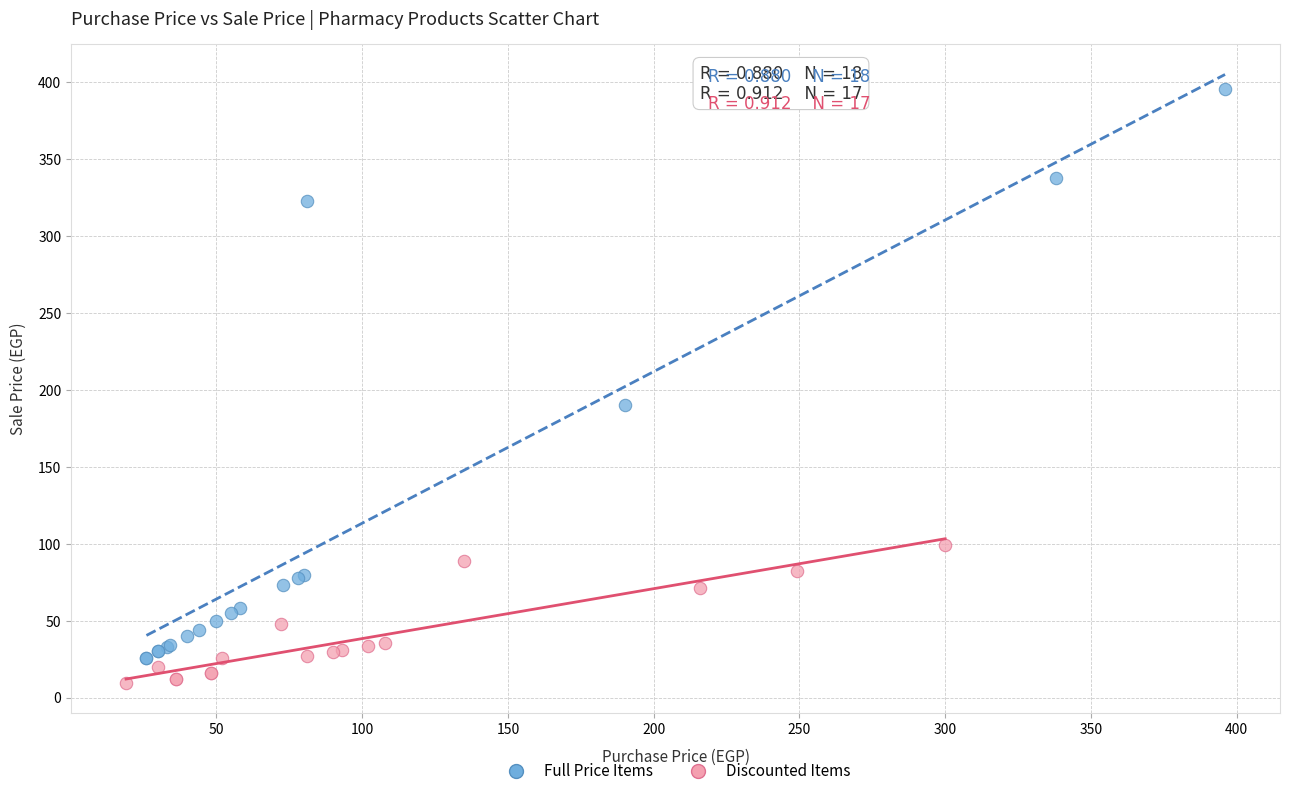

Which series contains the lowest Y value?

Discounted Items